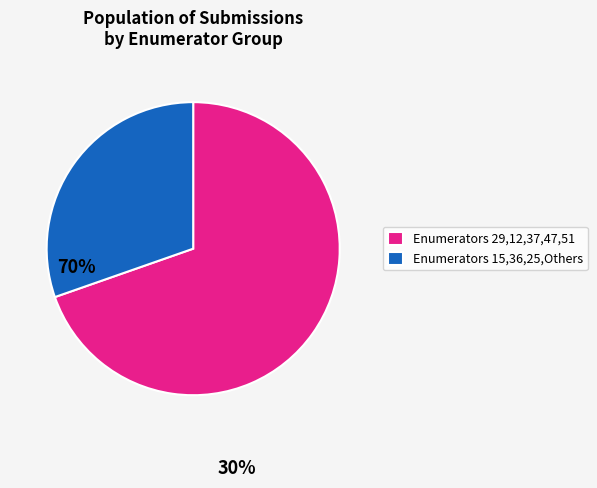

Which category has the biggest portion of the pie?

Enumerators 29,12,37,47,51